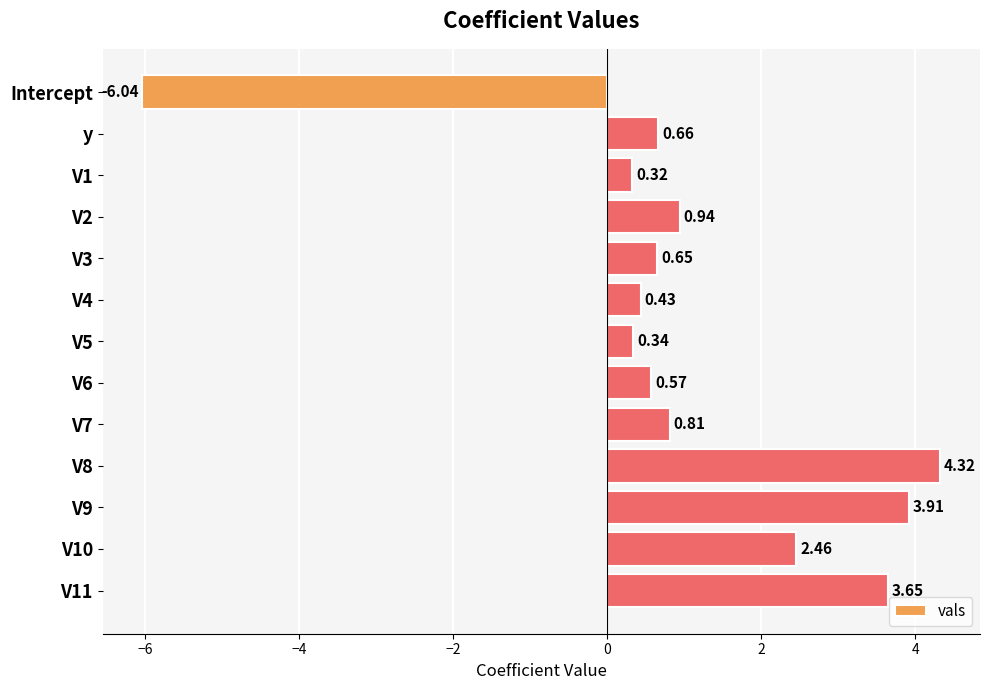

Between Intercept and V8, which is larger?

V8